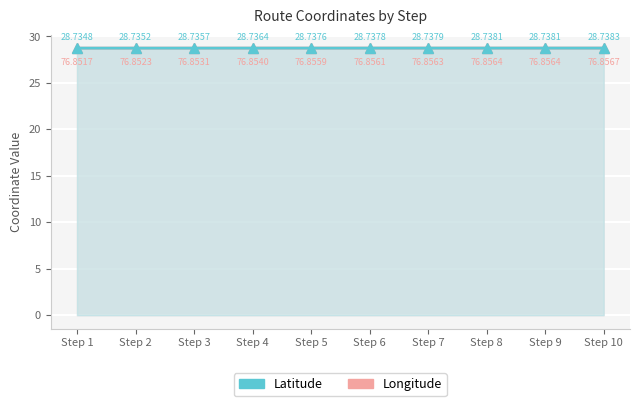

Rank the series at Step 5 from lowest to highest value.

Latitude, Longitude